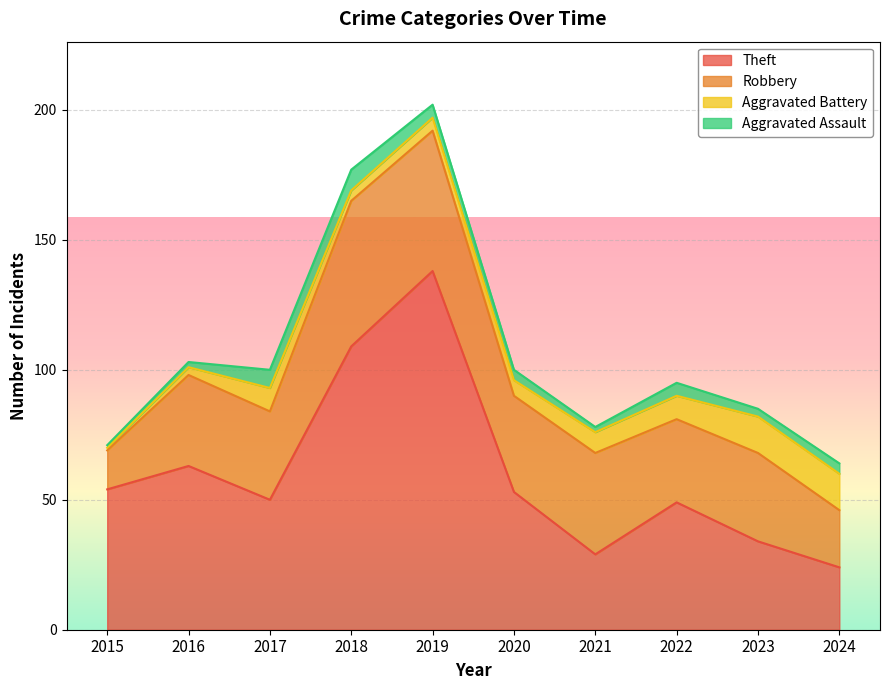

Is it true that Theft equals 54 at 2019?

False